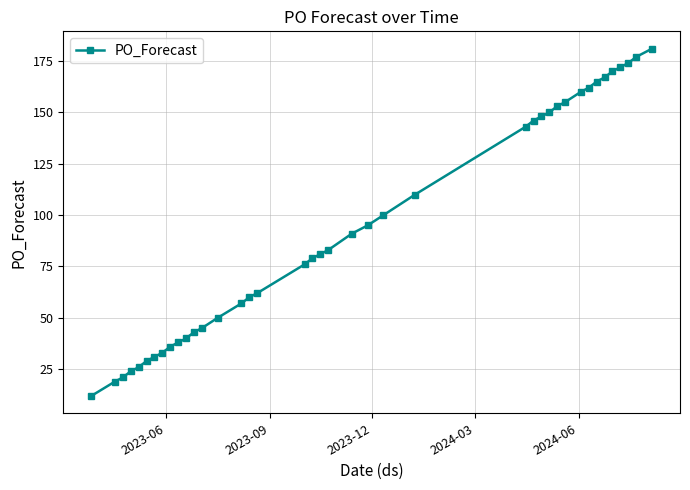

What is the smallest value displayed?

12